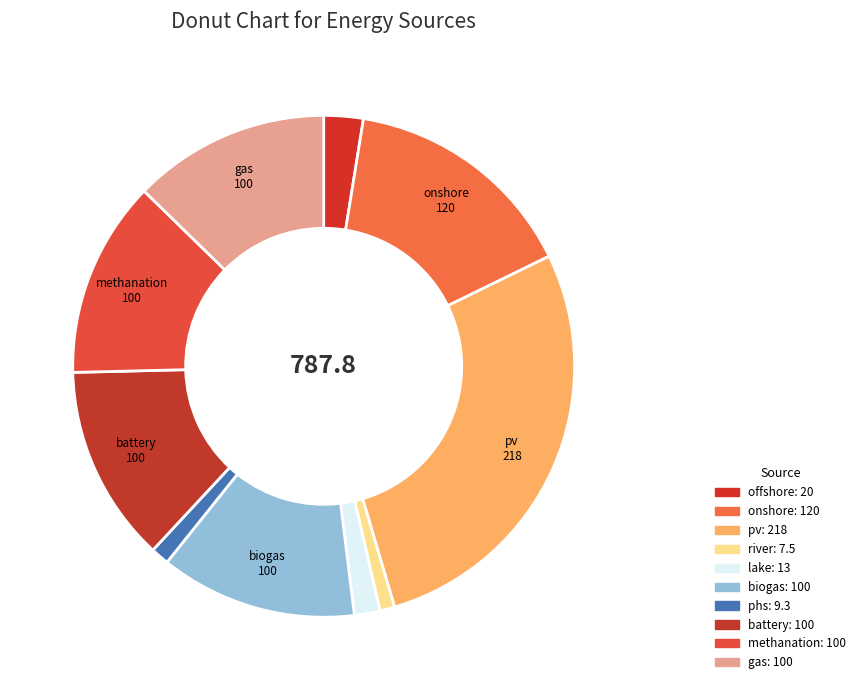

How many segments does this pie chart have?

10